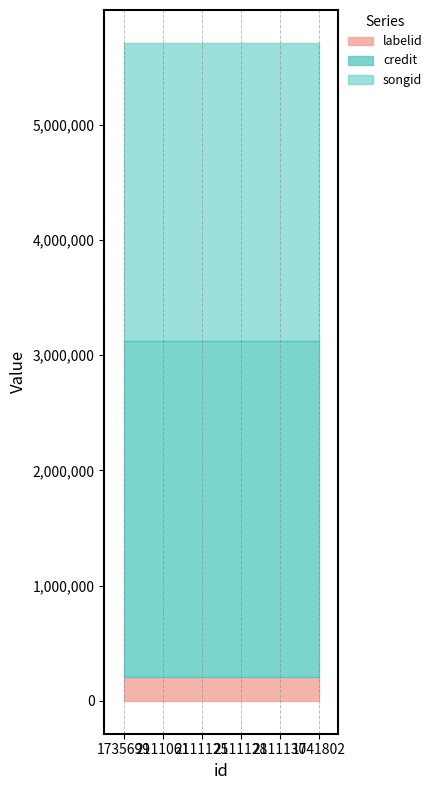

Reading left to right, extract all data points from this chart.

labelid: 1735699=211035	2111061=211035	2111125=211035	2111128=211035	2111130=211035	1741802=211035
credit: 1735699=2911534	2111061=2911534	2111125=2911534	2111128=2911534	2111130=2911534	1741802=2911534
songid: 1735699=2586038	2111061=2586038	2111125=2586038	2111128=2586038	2111130=2586038	1741802=2586038